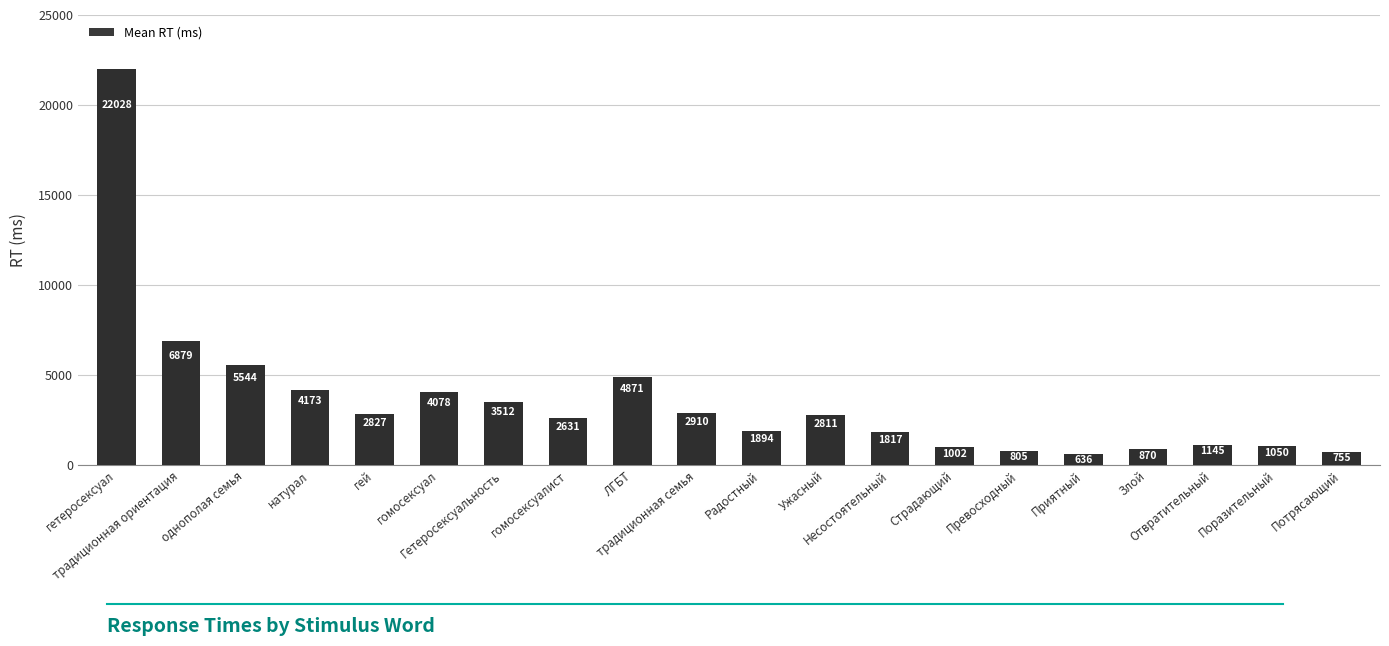

Which has a higher value, однополая семья or гомосексуалист?

однополая семья